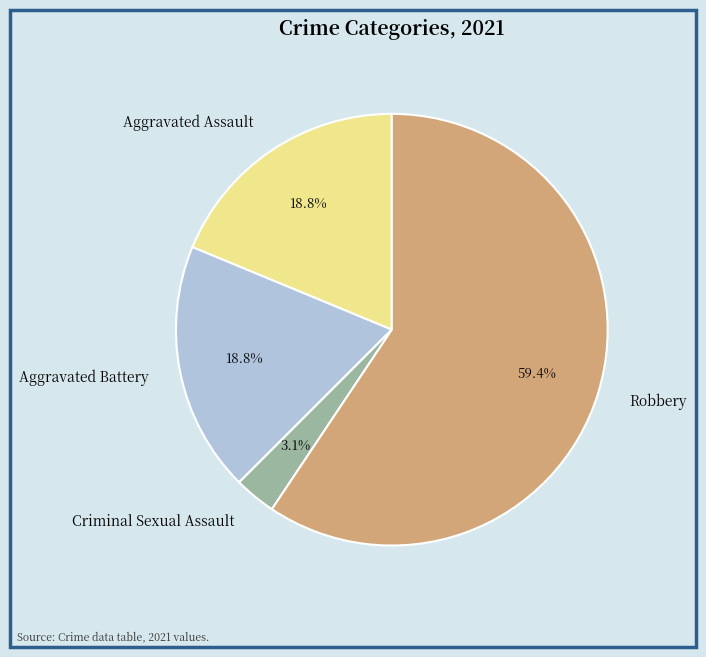

Does Aggravated Battery represent more than half of the total?

No